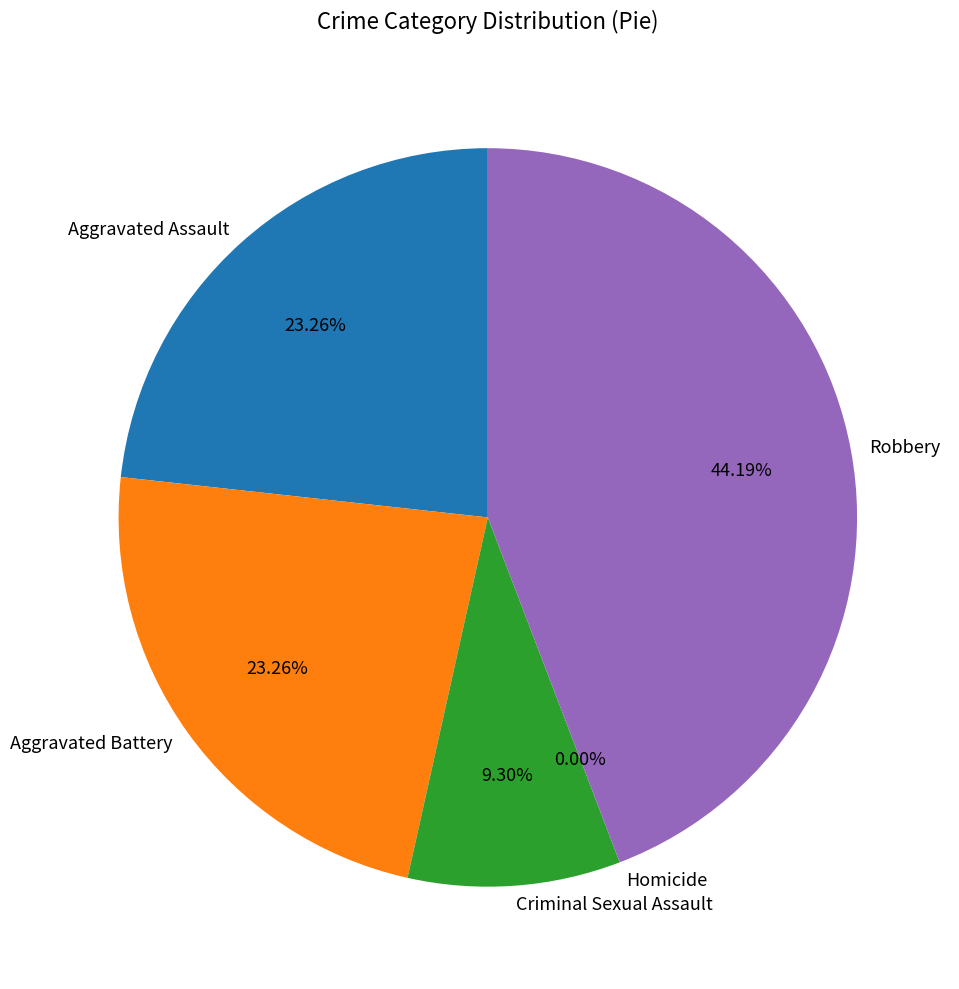

What is the change in value from Aggravated Battery to Robbery?

+9